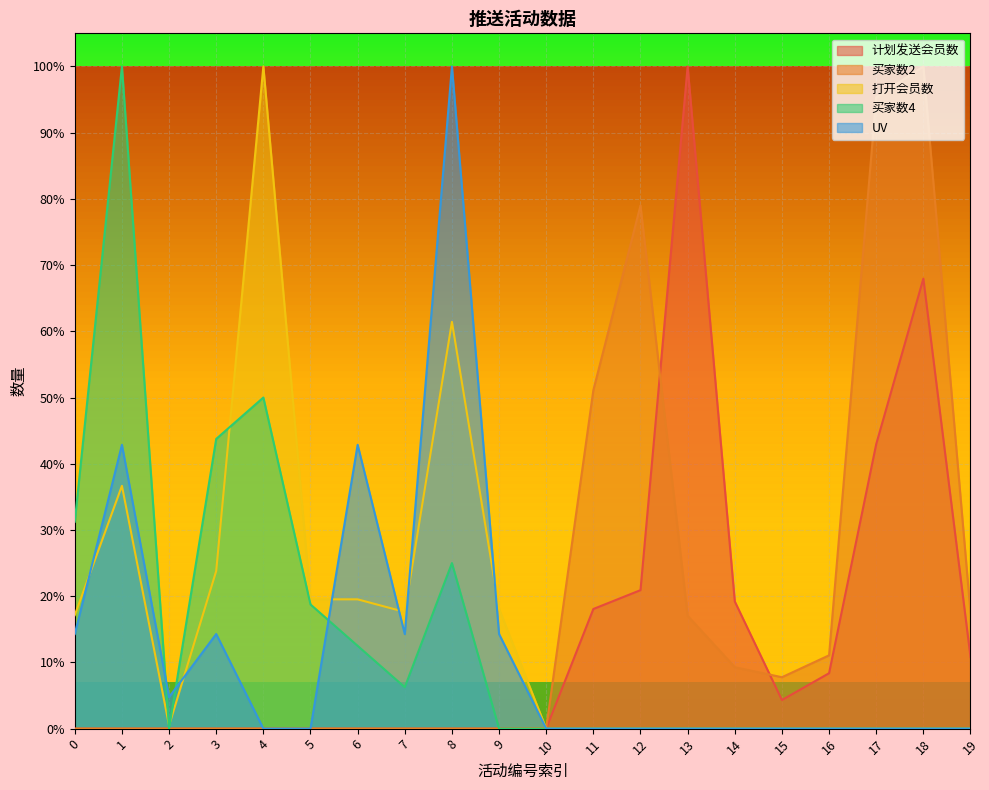

Reading left to right, transcribe all the data shown in this chart.

计划发送会员数: 0=0.0	1=0.0	2=0.0	3=0.0	4=0.0	5=0.0	6=0.0	7=0.0	8=0.0	9=0.0	10=0.0	11=0.2	12=0.2	13=1.0	14=0.2	15=0.0	16=0.1	17=0.4	18=0.7	19=0.1
买家数2: 0=0.0	1=0.0	2=0.0	3=0.0	4=0.0	5=0.0	6=0.0	7=0.0	8=0.0	9=0.0	10=0.0	11=0.5	12=0.8	13=0.2	14=0.1	15=0.1	16=0.1	17=1.0	18=1.0	19=0.2
打开会员数: 0=0.2	1=0.4	2=0.0	3=0.2	4=1.0	5=0.2	6=0.2	7=0.2	8=0.6	9=0.2	10=0.0	11=0.0	12=0.0	13=0.0	14=0.0	15=0.0	16=0.0	17=0.0	18=0.0	19=0.0
买家数4: 0=0.3	1=1.0	2=0.0	3=0.4	4=0.5	5=0.2	6=0.1	7=0.1	8=0.2	9=0.0	10=0.0	11=0.0	12=0.0	13=0.0	14=0.0	15=0.0	16=0.0	17=0.0	18=0.0	19=0.0
UV: 0=0.1	1=0.4	2=0.0	3=0.1	4=0.0	5=0.0	6=0.4	7=0.1	8=1.0	9=0.1	10=0.0	11=0.0	12=0.0	13=0.0	14=0.0	15=0.0	16=0.0	17=0.0	18=0.0	19=0.0